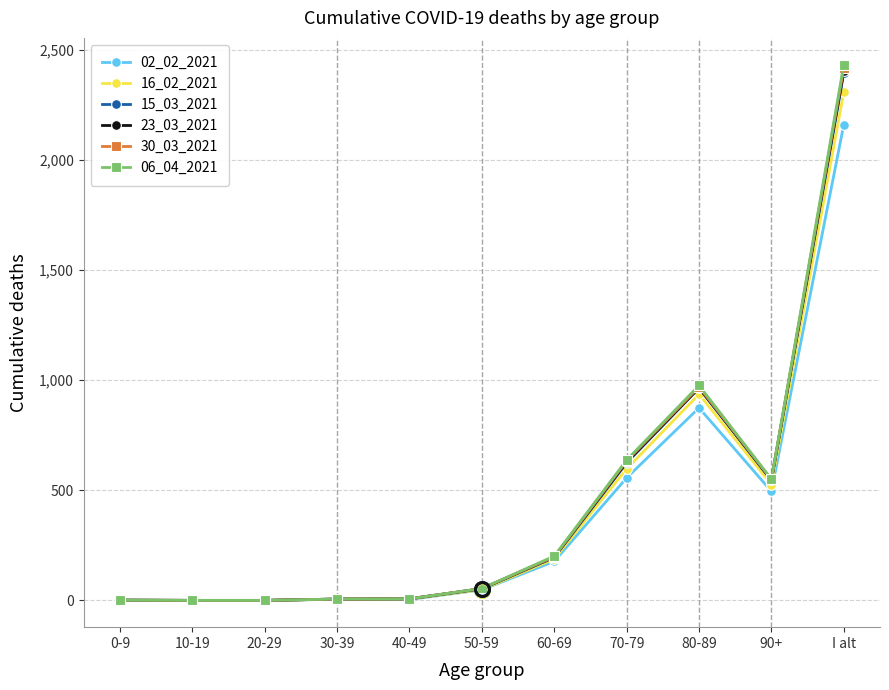

How many values in the 23_03_2021 series are below 53?

5